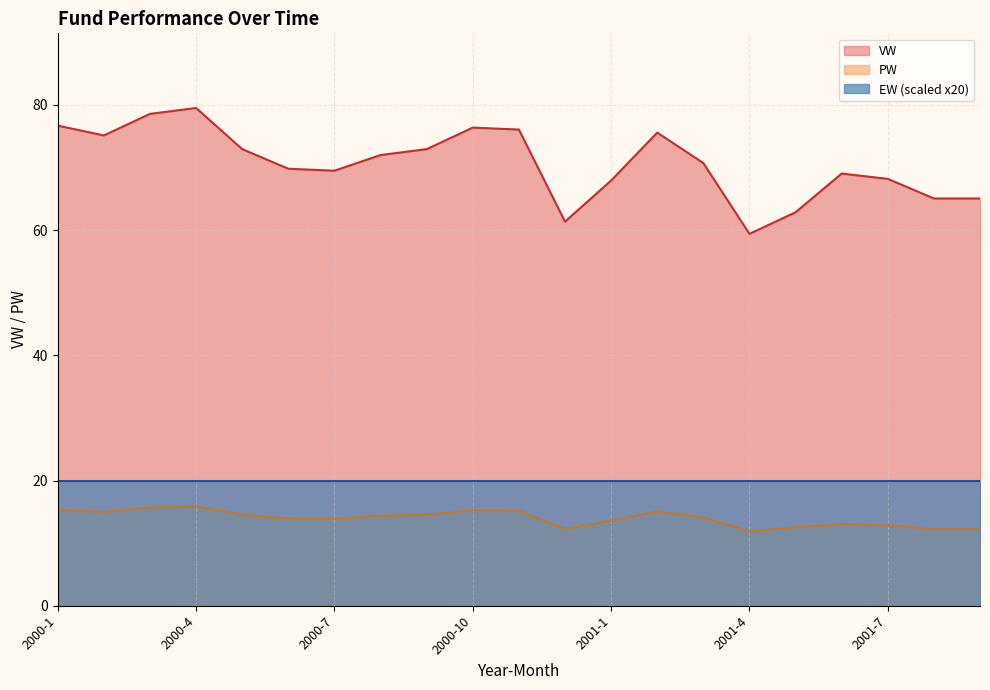

At 2000-4, list the series in order from largest to smallest.

VW, EW (scaled x20), PW